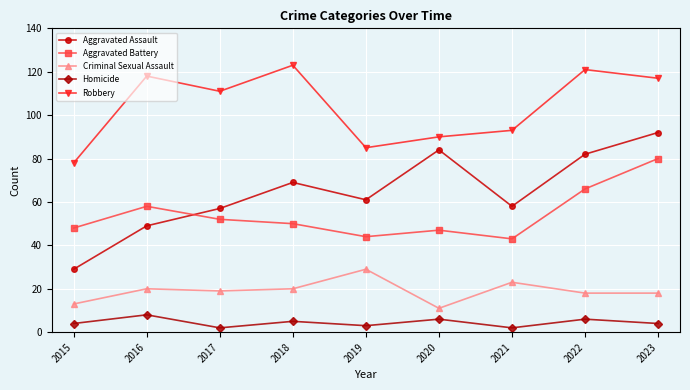

What is the difference between the maximum and second lowest values in the Robbery series?

38